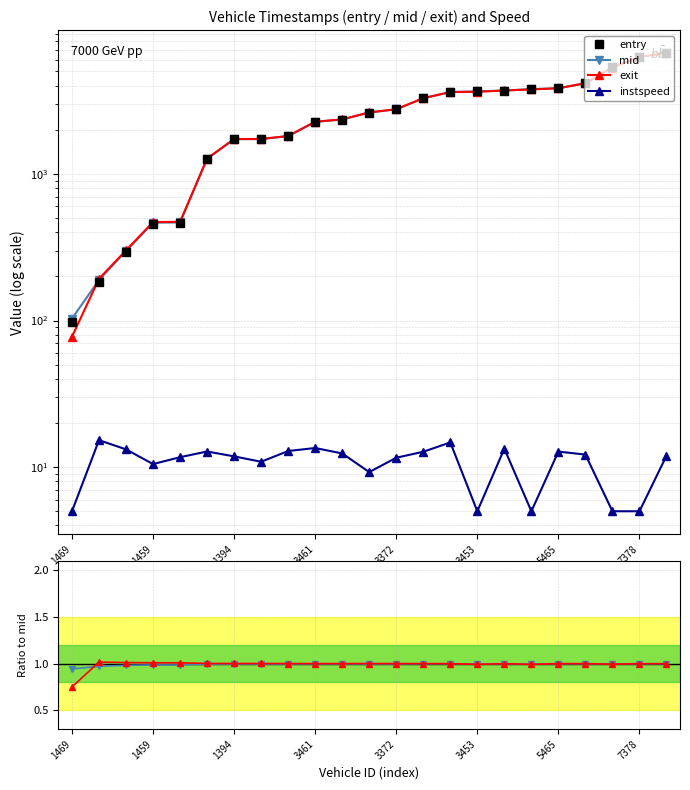

True or false: exit/mid and exit intersect in this chart.

False